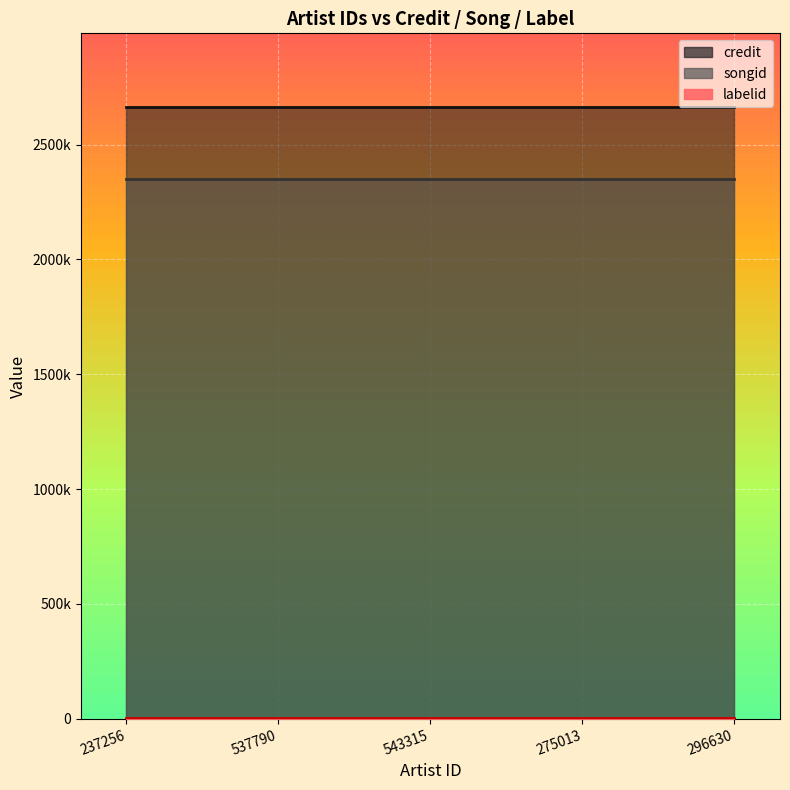

At which category is the sum across all series the highest?

237256